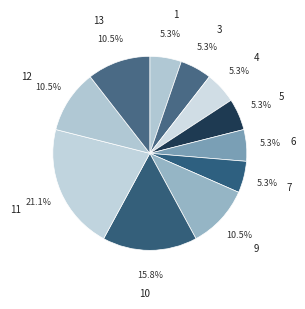

Combined, what portion of the pie is 11 and 3?

26.3%